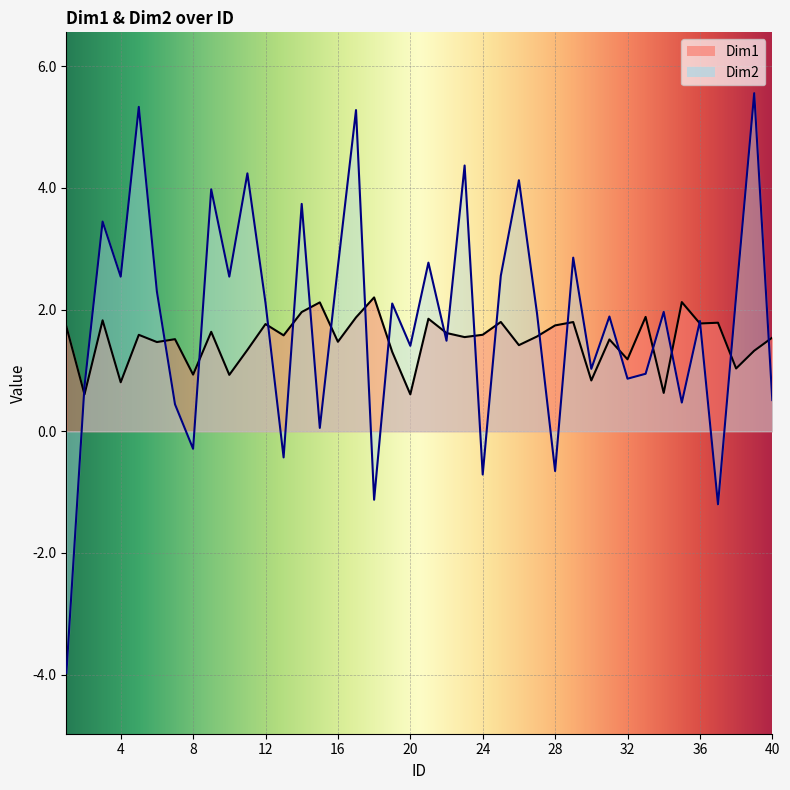

At which label does Dim1 first exceed 1?

1